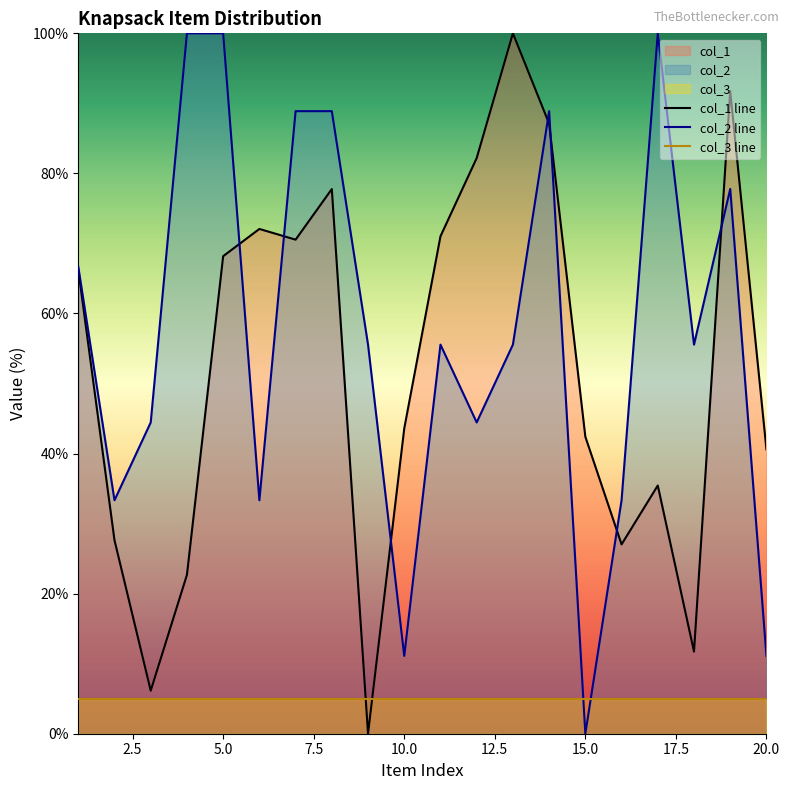

What is the maximum value shown in the chart?

100.0